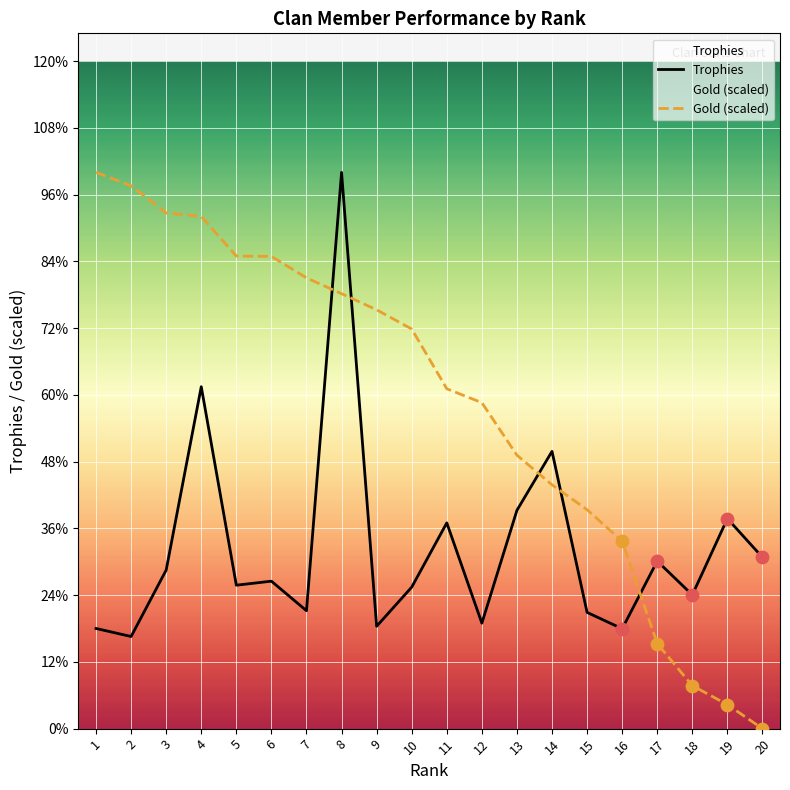

What are all the series names shown in the legend?

Trophies, Gold (scaled)